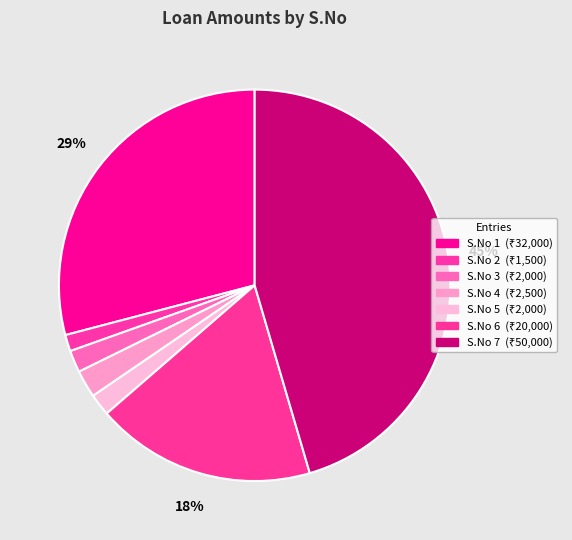

Does any single category account for the majority?

No